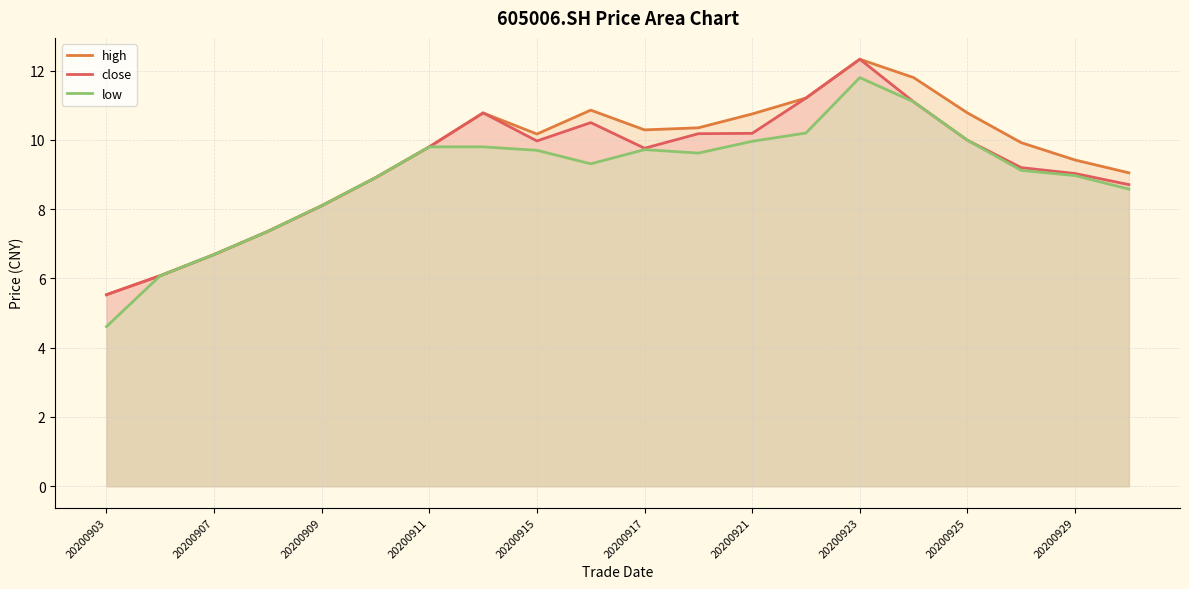

What is the total value across all series at 20200917?

29.8